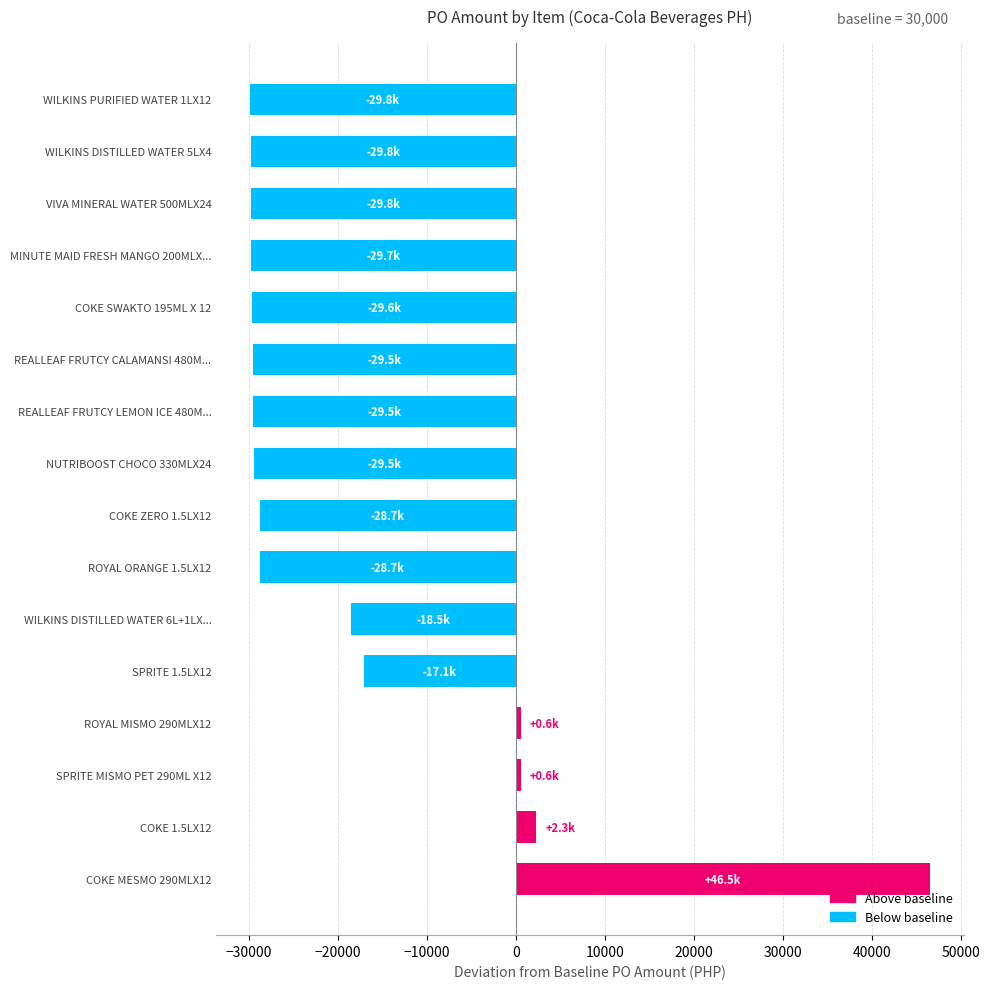

What is the maximum value shown in the chart?

76500.0